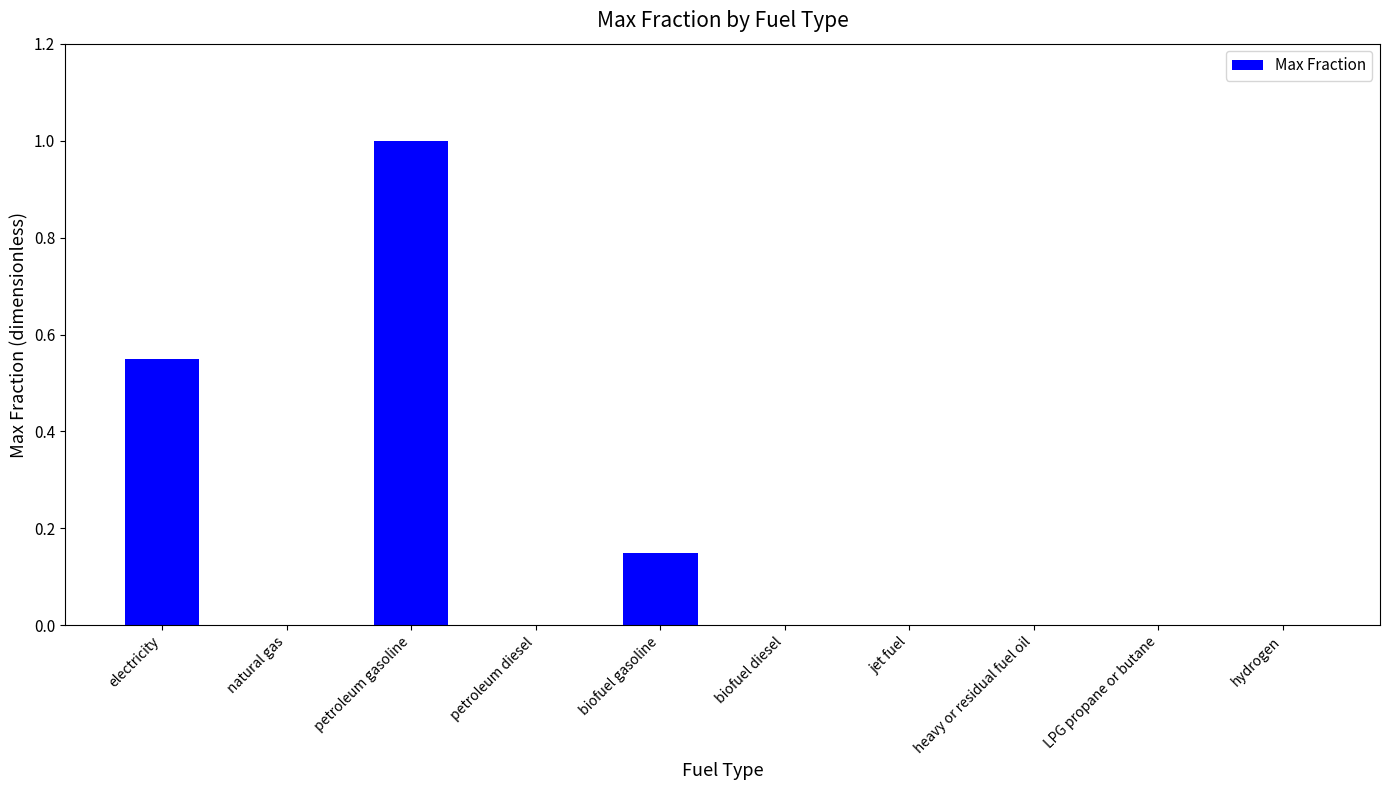

How many values are between 0 and 1?

10